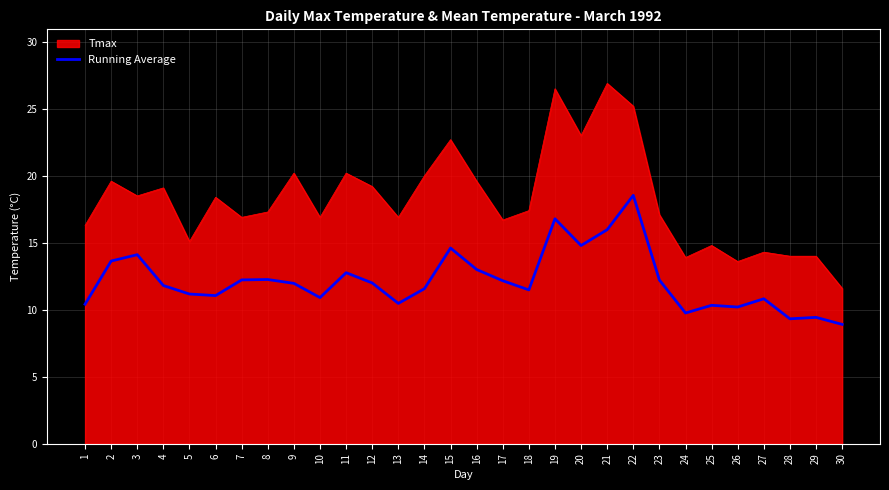

Rank the series by their average value, from highest to lowest.

Tmax, Running Average